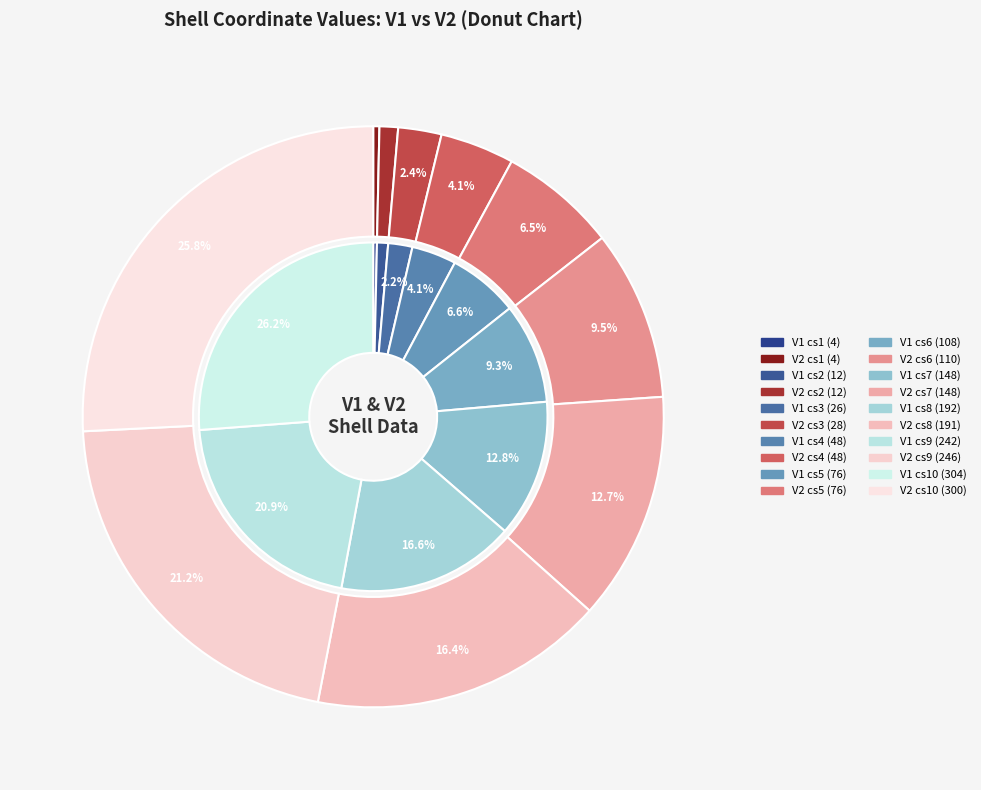

What is the largest slice in the pie chart?

V1_cs10